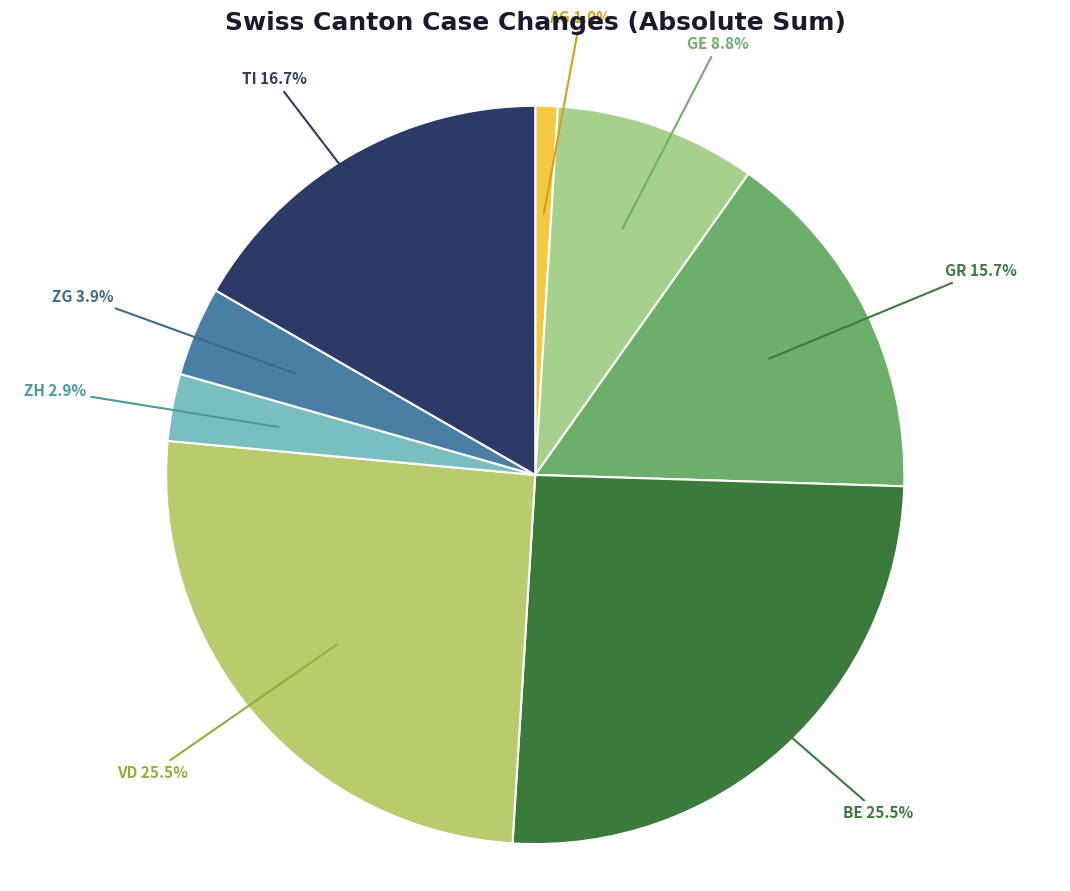

The GE slice represents 1% of the pie. True or false?

False